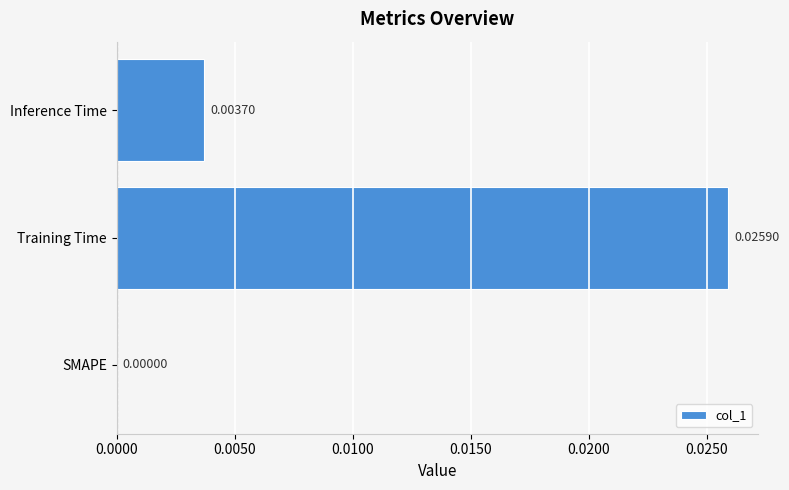

How many data points are above 0?

2